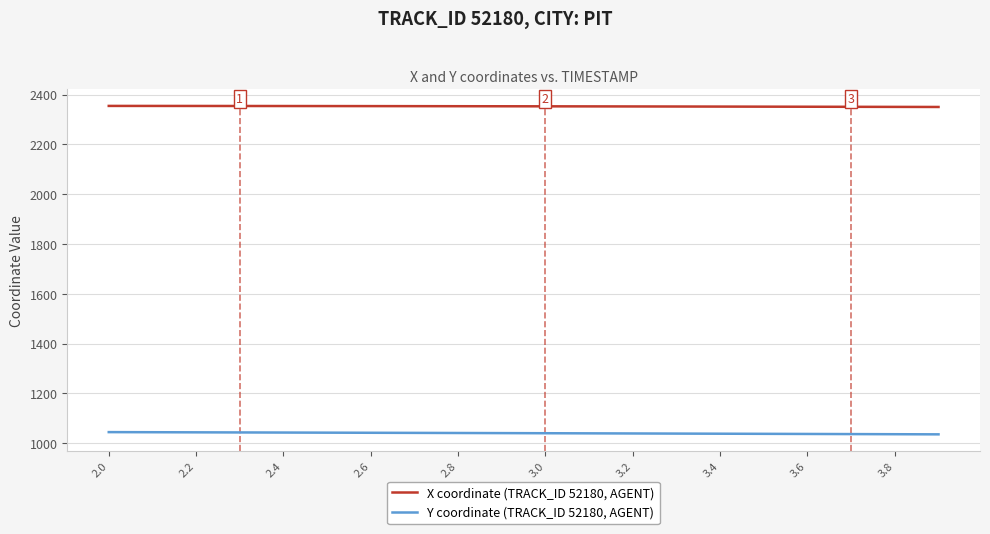

List the series in order of their overall mean, highest first.

X coordinate (TRACK_ID 52180, AGENT), Y coordinate (TRACK_ID 52180, AGENT)